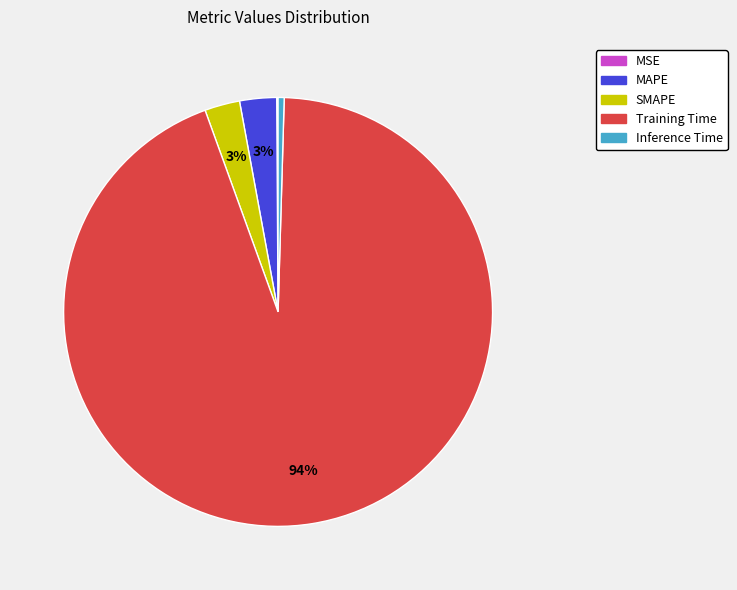

Is SMAPE the majority of the pie?

No